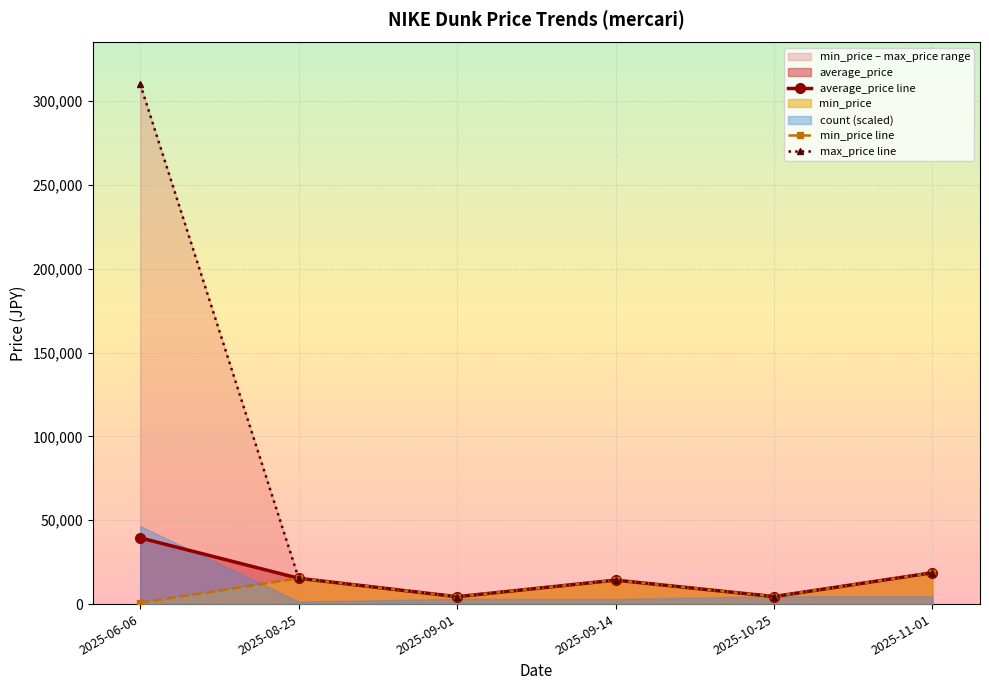

At how many categories does at least one series exceed 29556?

1